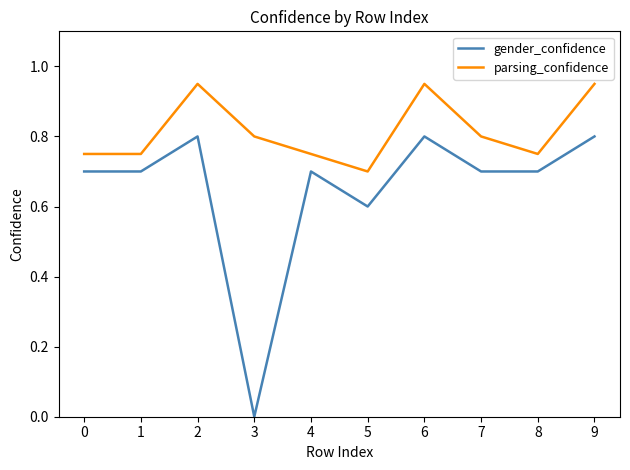

True or false: gender_confidence has more than 1 points higher than both neighbors.

True